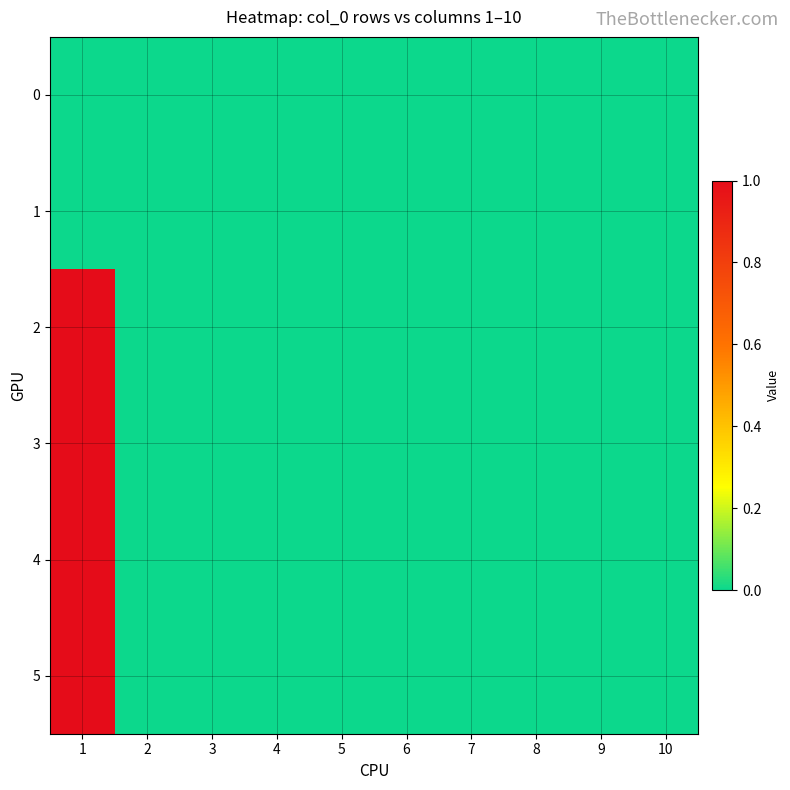

What is the spread (max minus min) of values at 1?

1